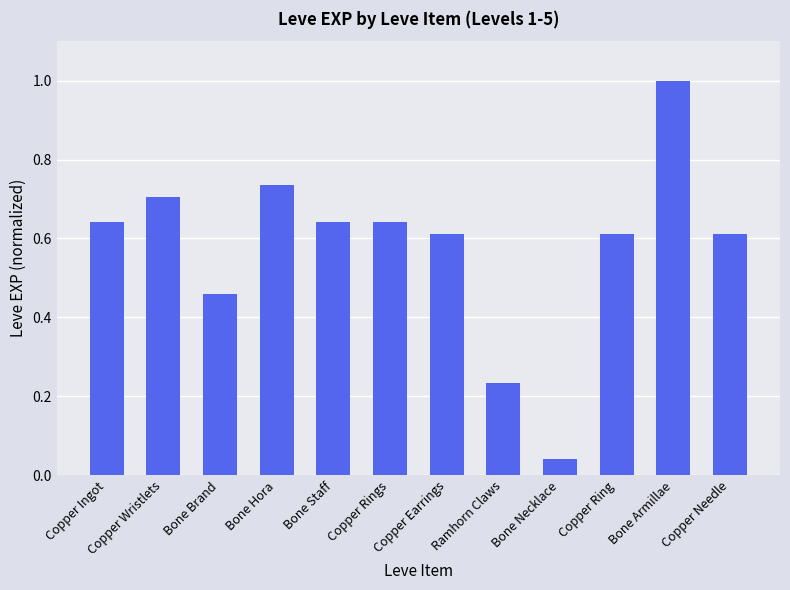

How many bars are there in total?

12